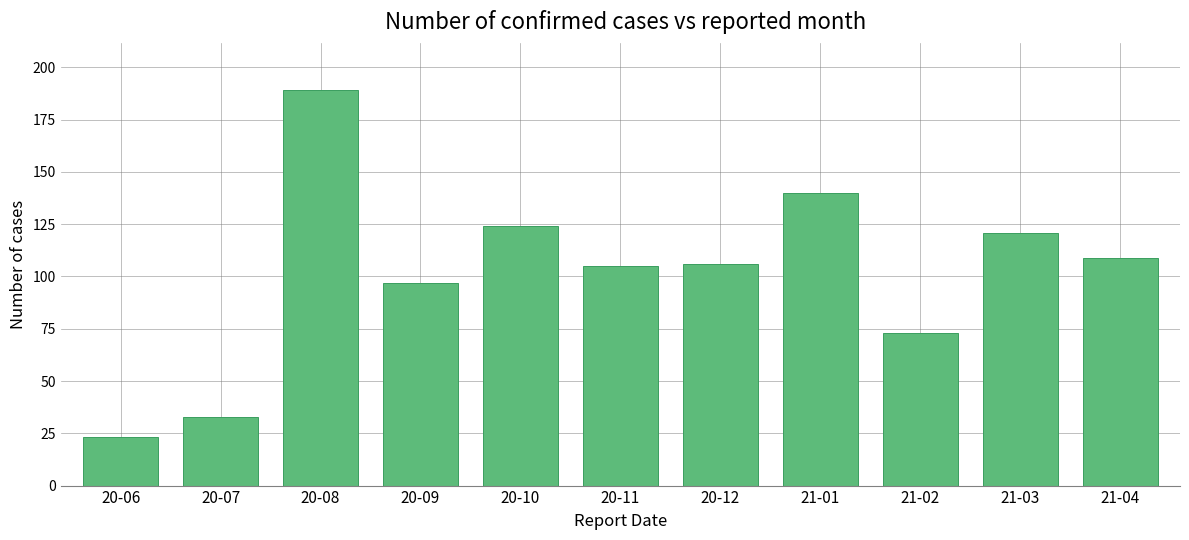

The chart shows a value of 189 at 20-08. True or false?

True